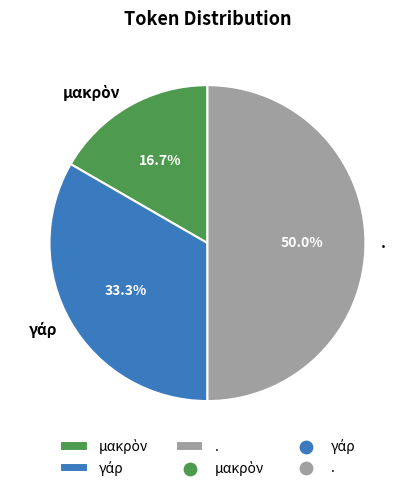

Which category has the biggest portion of the pie?

.